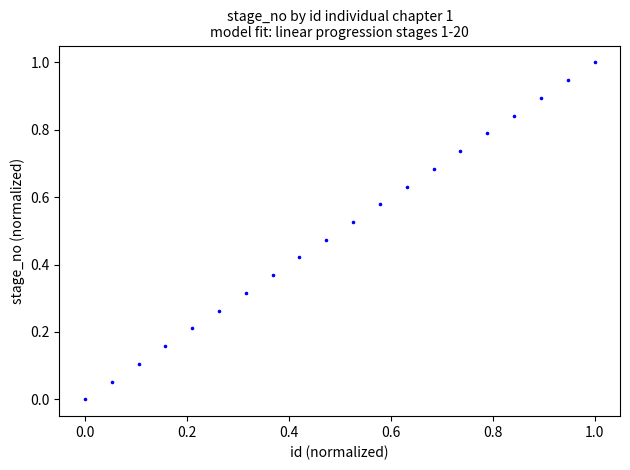

What is the range of X values (max minus min)?

1.0